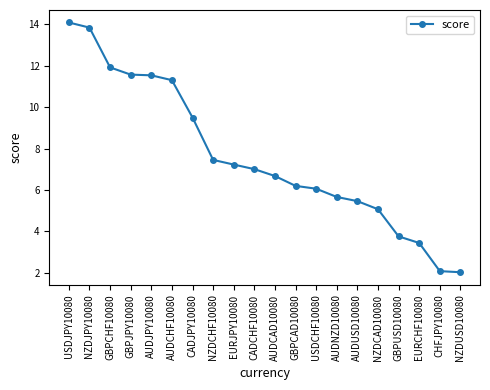

Between GBPCHF10080 and GBPUSD10080, which is larger?

GBPCHF10080